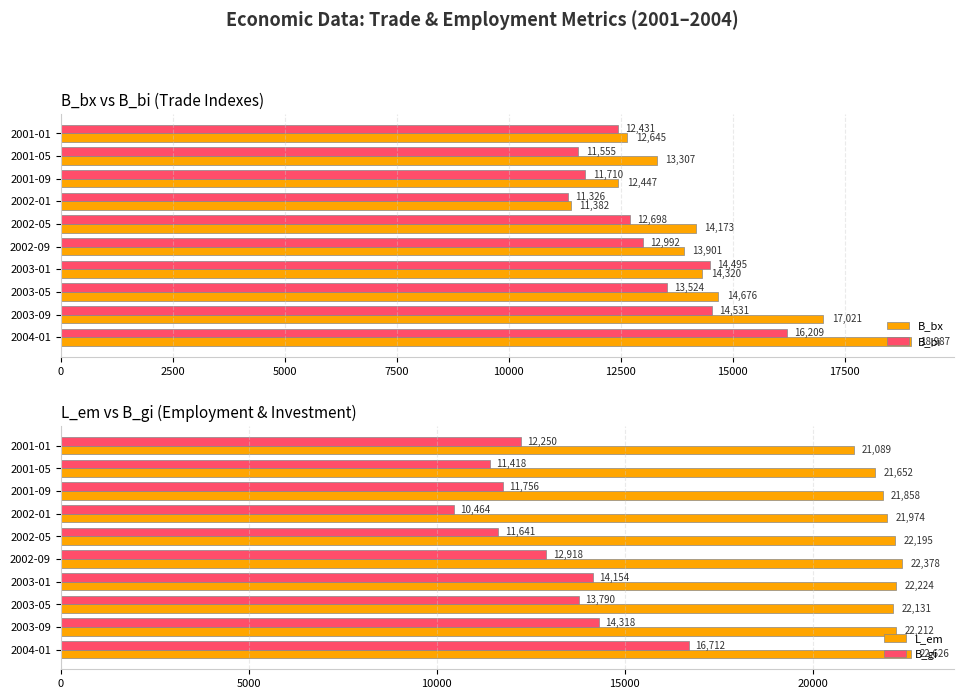

How many data points in L_em are above 22195?

5